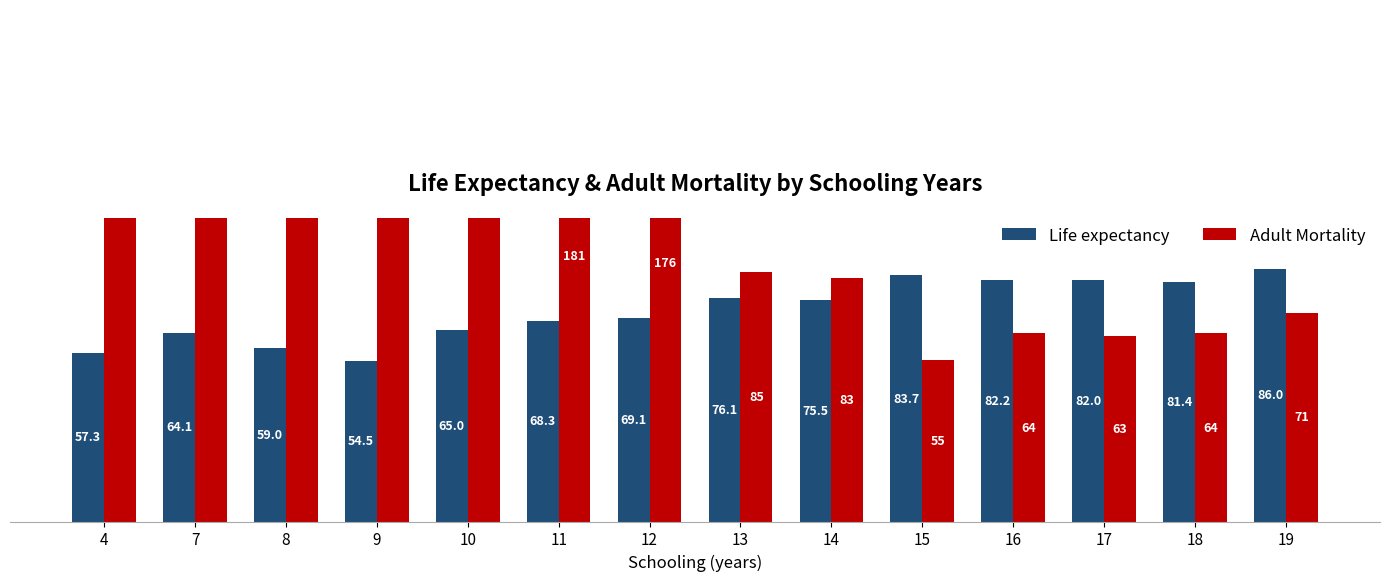

What is the lowest value of the Life expectancy series?

54.5